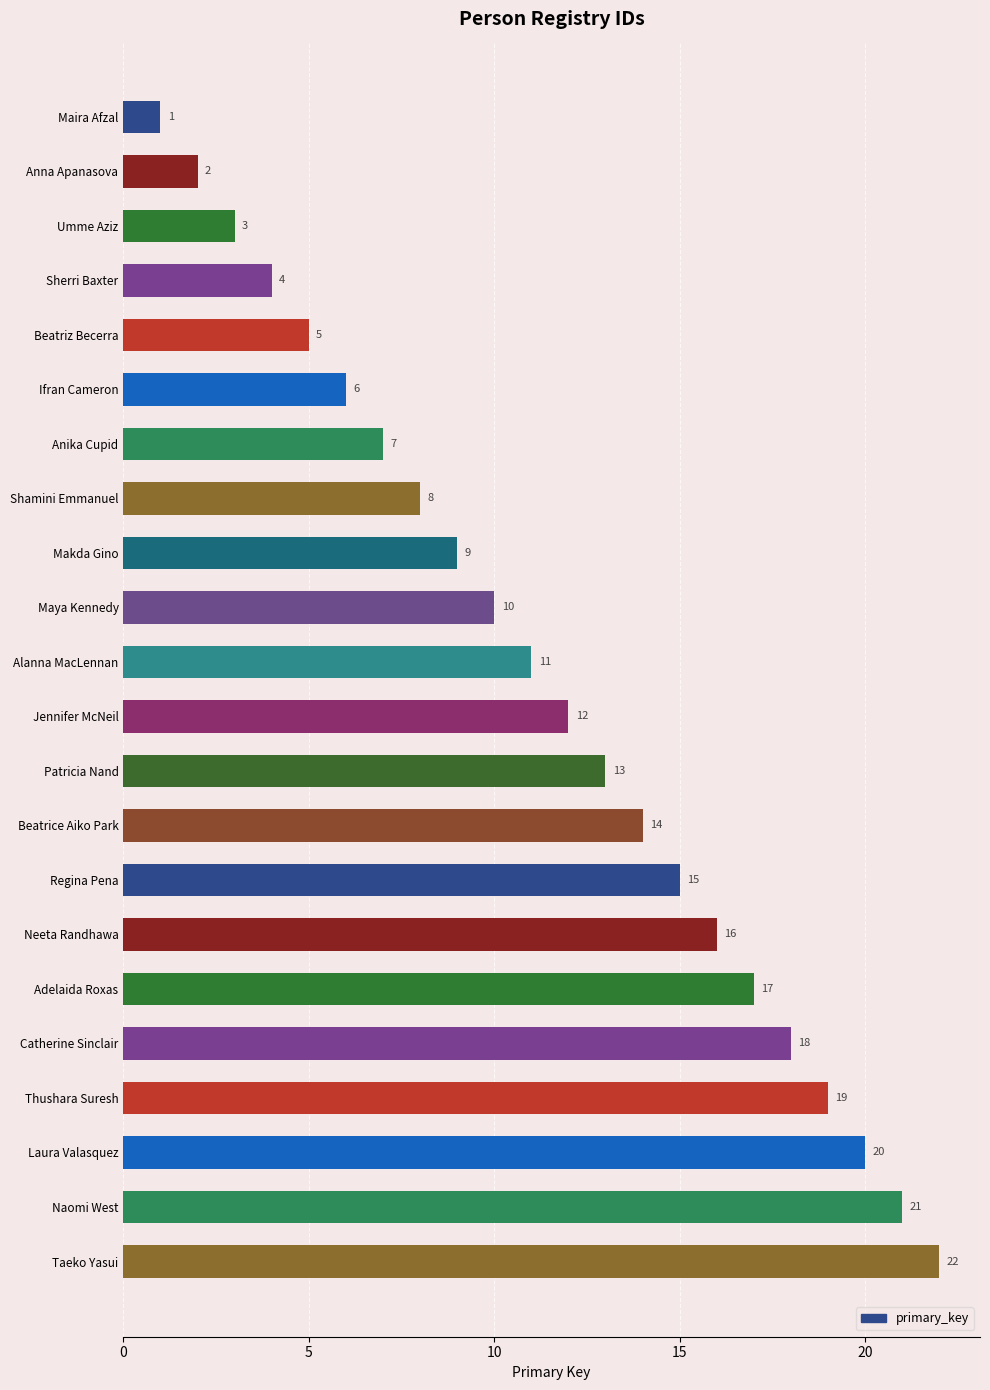

What is the minimum value shown in the chart?

1